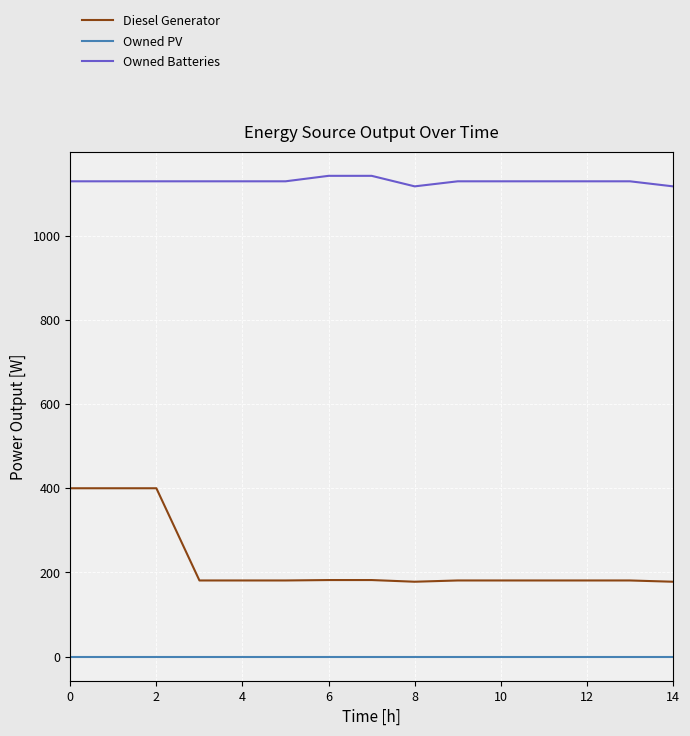

Which series has the largest total across all categories?

Owned Batteries